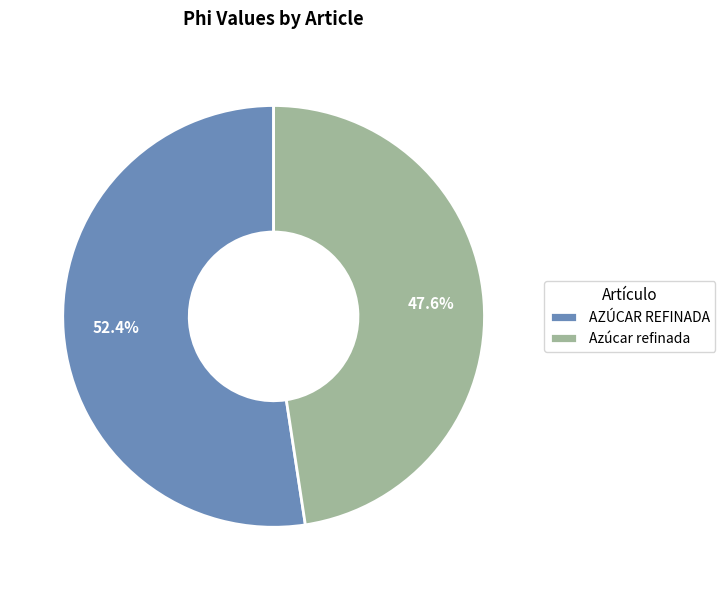

To the nearest percent, what percentage of the pie is Azúcar refinada?

48%